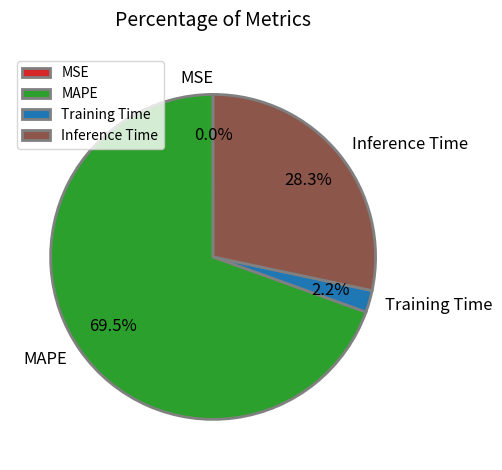

What is the largest slice in the pie chart?

MAPE